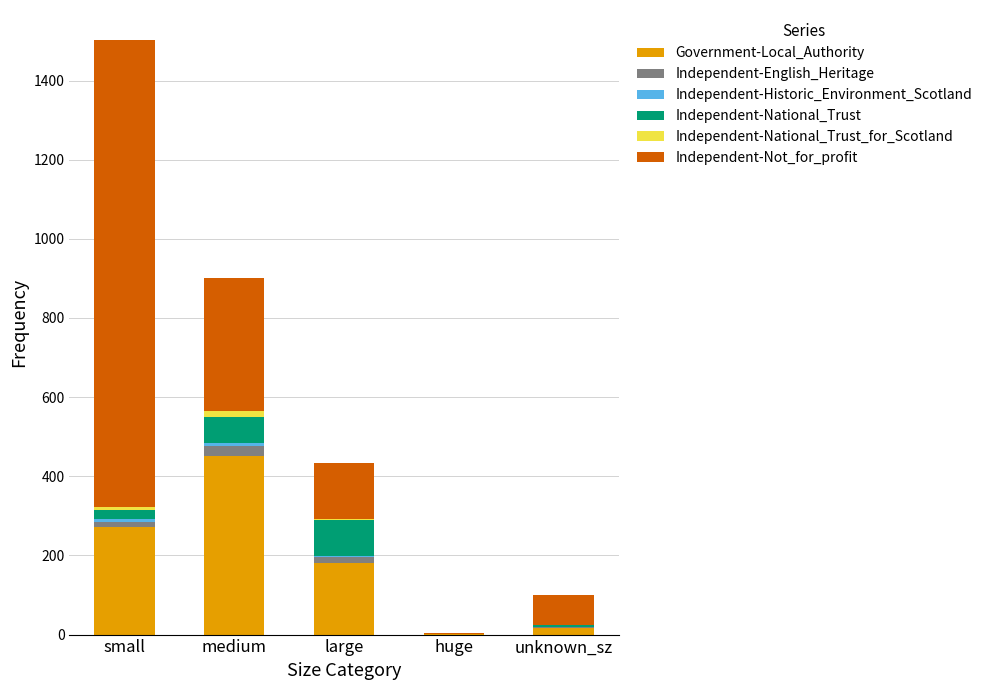

What is the maximum value for Government-Local_Authority?

450